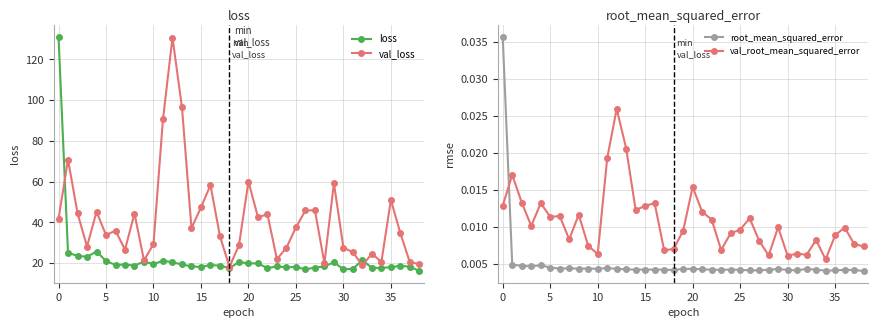

What are all the series names shown in the legend?

loss, val_loss, root_mean_squared_error, val_root_mean_squared_error